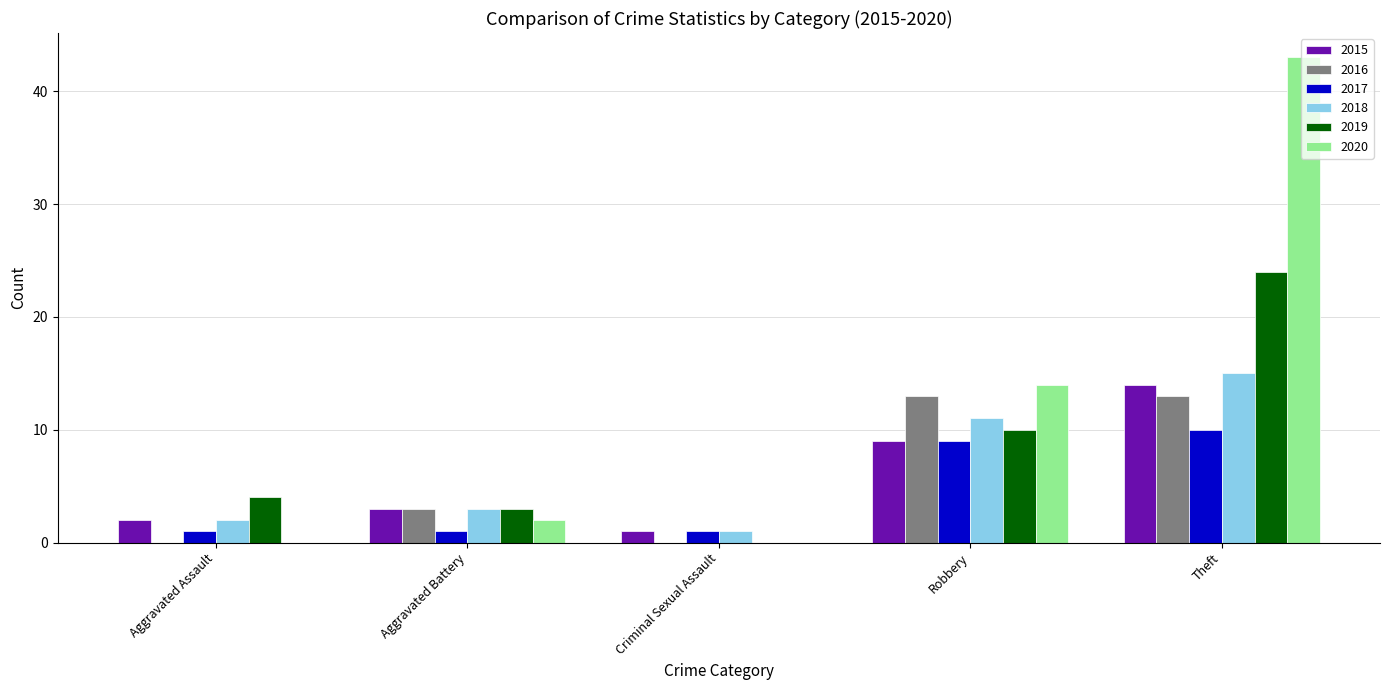

What is the sum of all 2019 values?

41